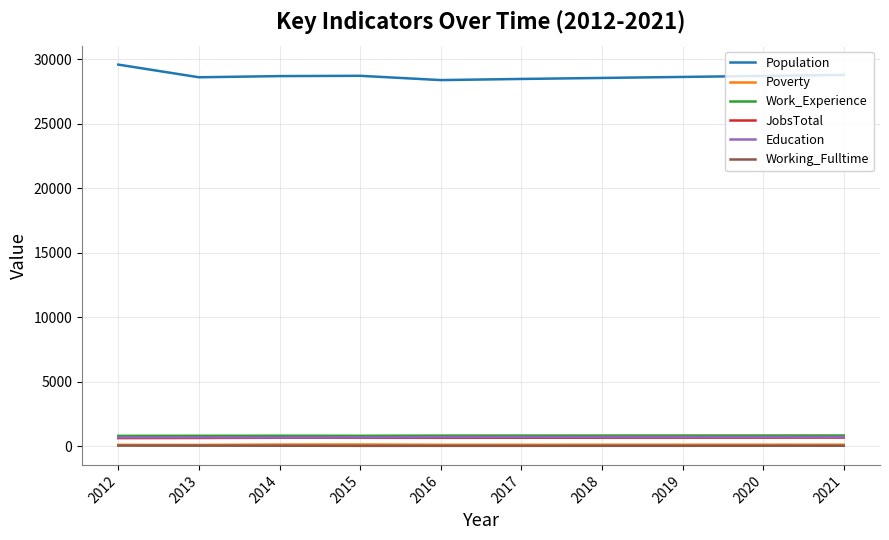

What are all the series names shown in the legend?

Population, Poverty, Work_Experience, JobsTotal, Education, Working_Fulltime